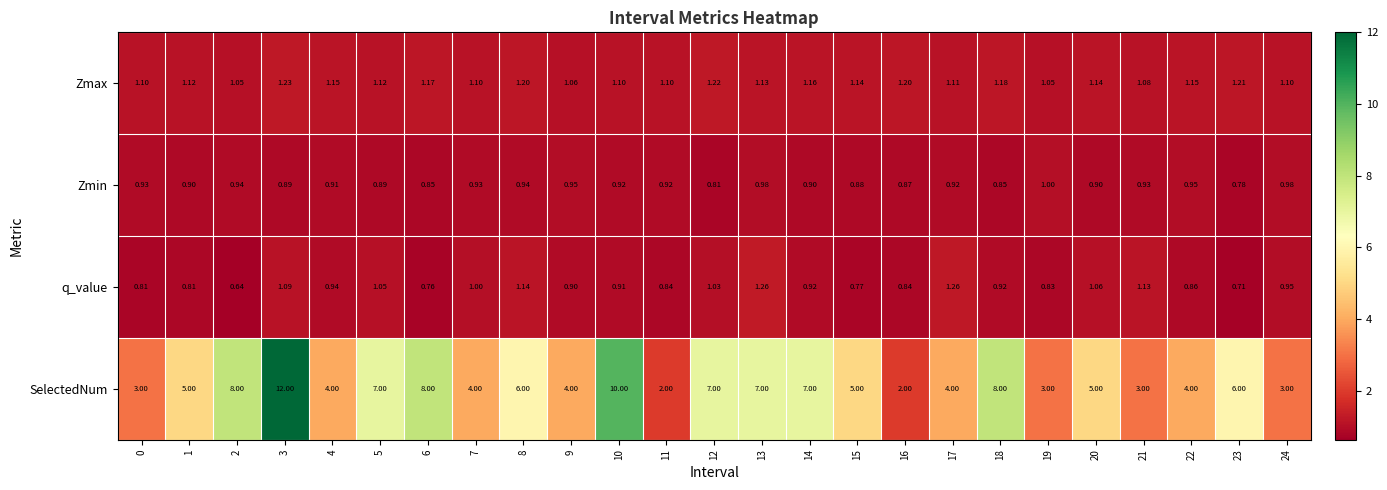

Which series has the largest total across all categories?

SelectedNum